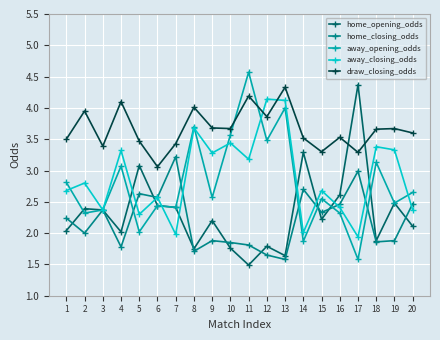

After their last crossing, which series has the higher values: away_opening_odds or draw_closing_odds?

draw_closing_odds